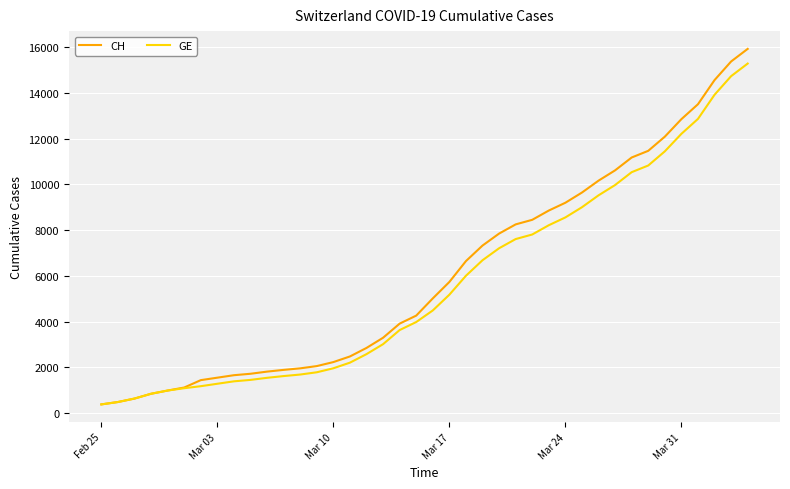

At how many categories does at least one series exceed 10978?

8